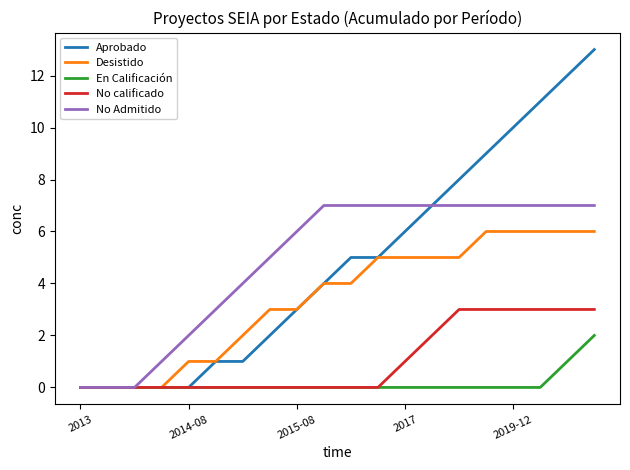

List the series in order of their peak value, lowest first.

En Calificación, No calificado, Desistido, No Admitido, Aprobado